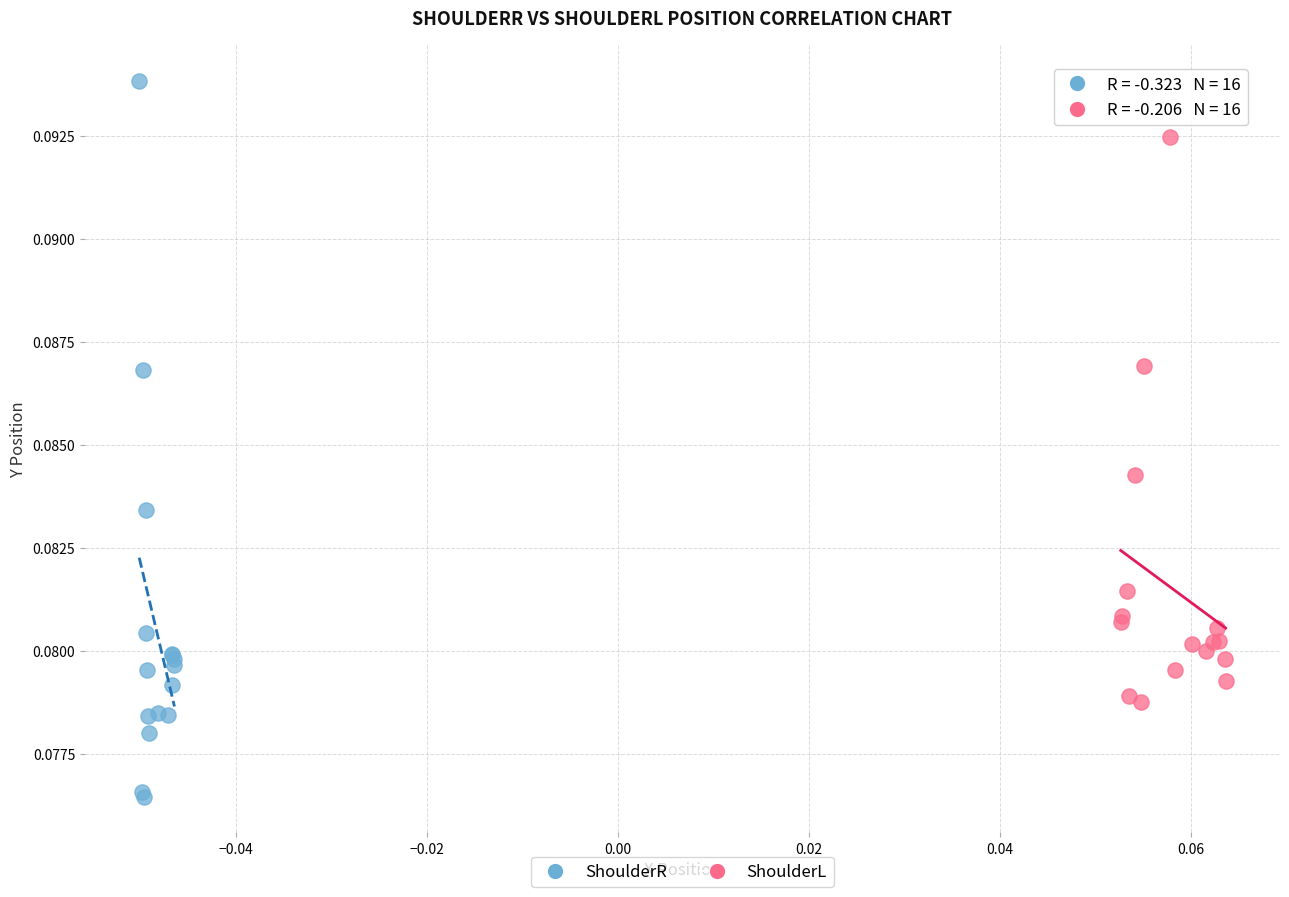

Which series has the widest spread of Y values?

ShoulderR